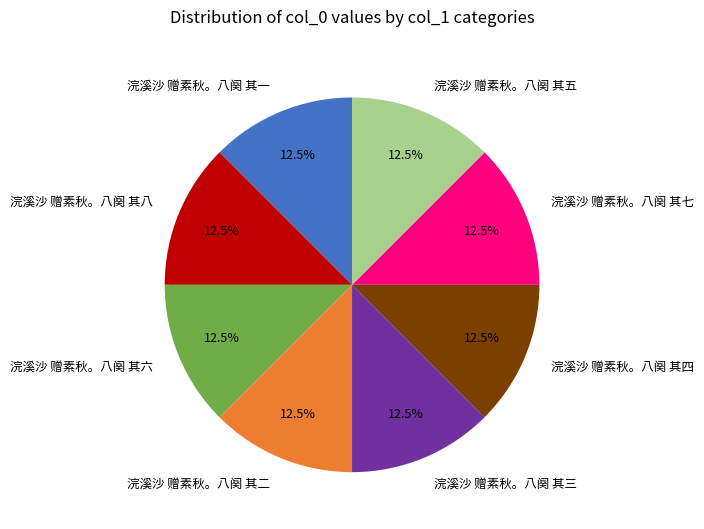

Is there any slice that represents more than half of the pie?

No